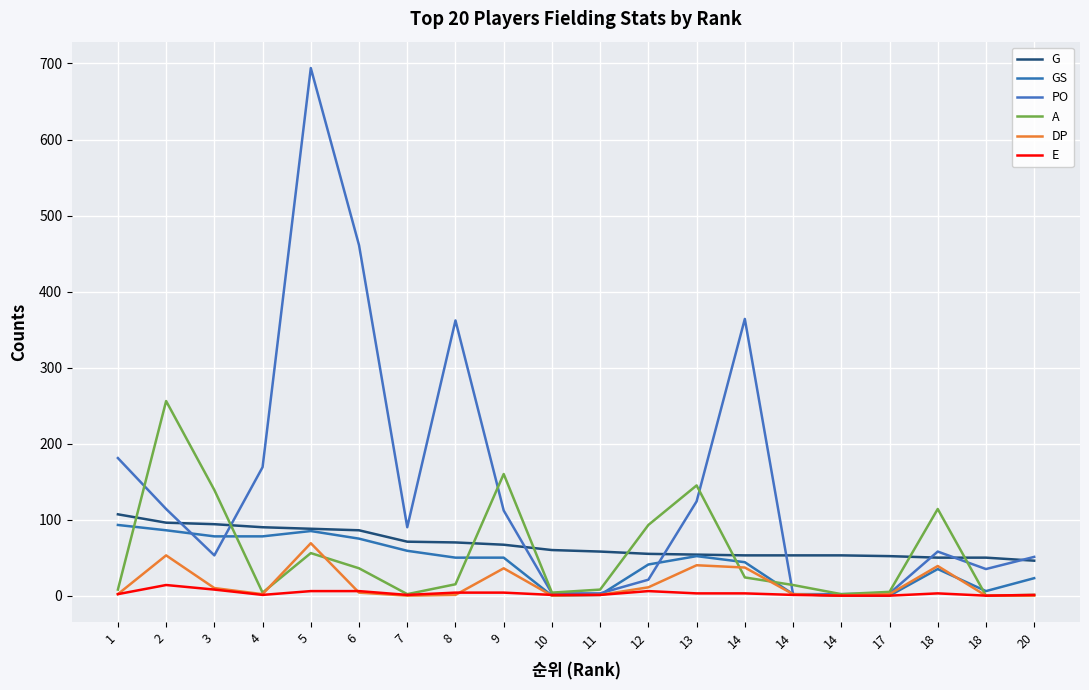

Does the chart have visible grid lines?

Yes